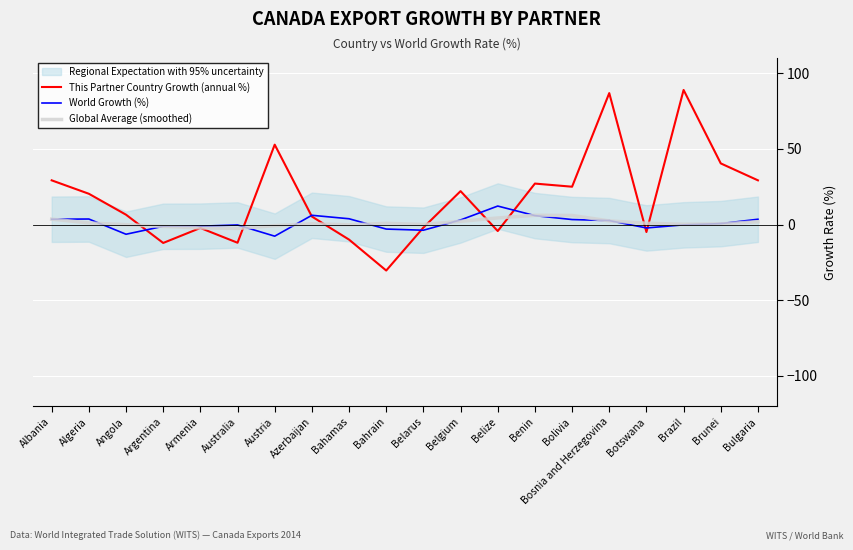

The value of Global Average (smoothed) at Austria is -1.3. True or false?

False